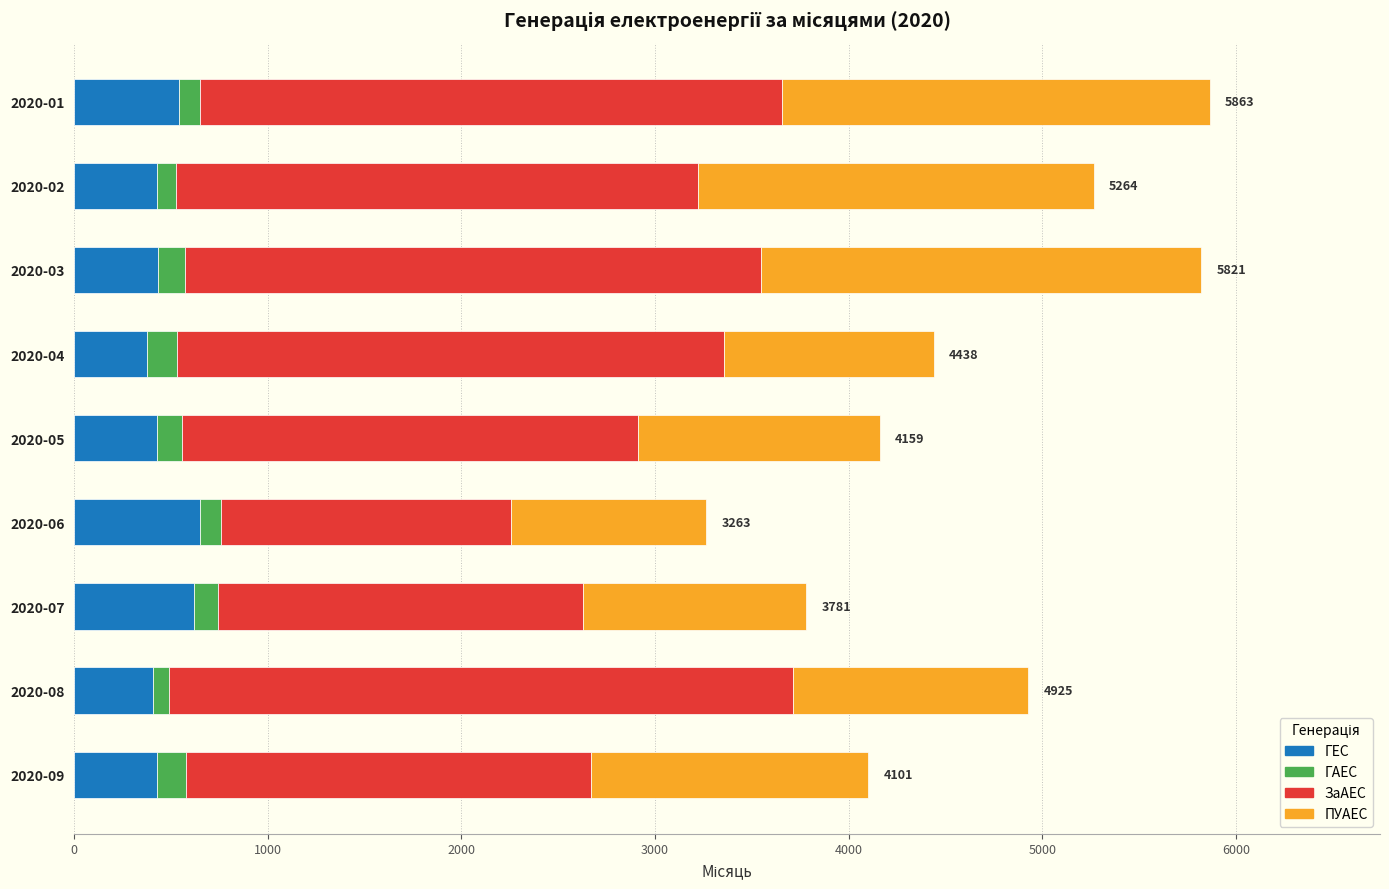

What is the average value of the ГЕС series?

478.9